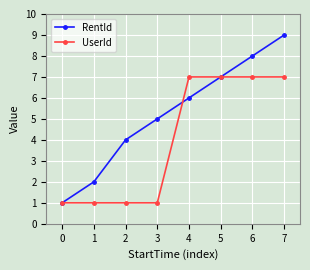

Reading right to left, what are all the values shown in this chart?

RentId: 9	8	7	6	5	4	2	1
UserId: 7	7	7	7	1	1	1	1